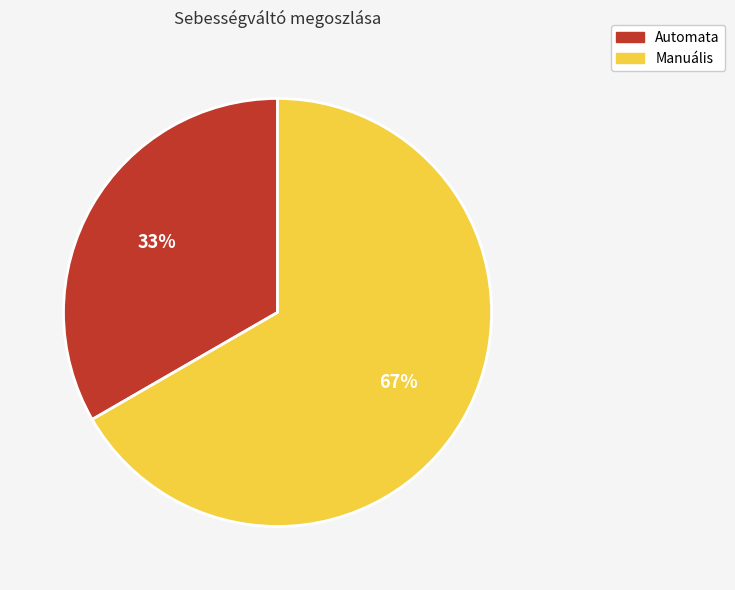

The Manuális slice represents 79% of the pie. True or false?

False